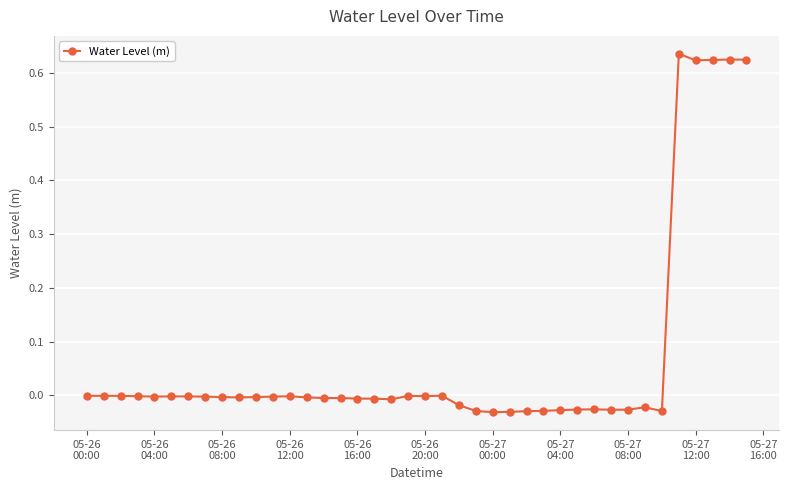

True or false: there are more than 1 points higher than both neighbors.

True